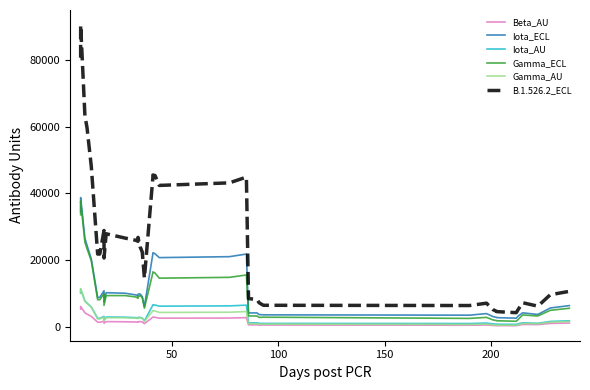

What is the maximum value for B.1.526.2_ECL?

90483.4